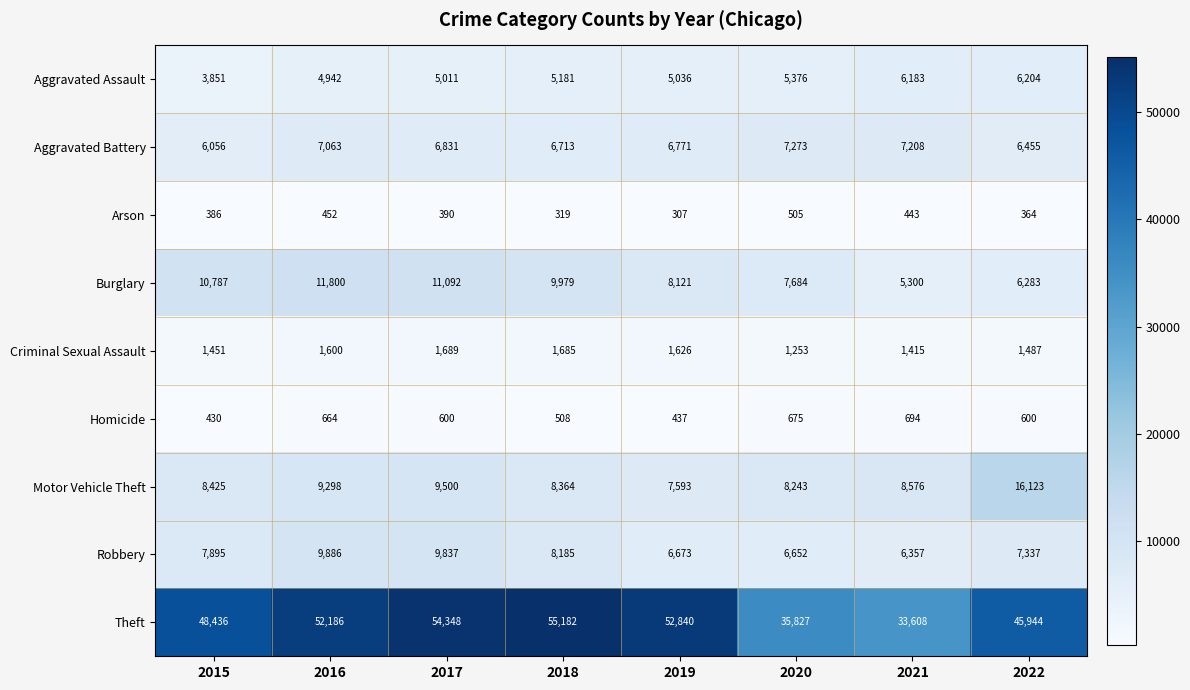

How many data points in Aggravated Battery are less than 6831?

4